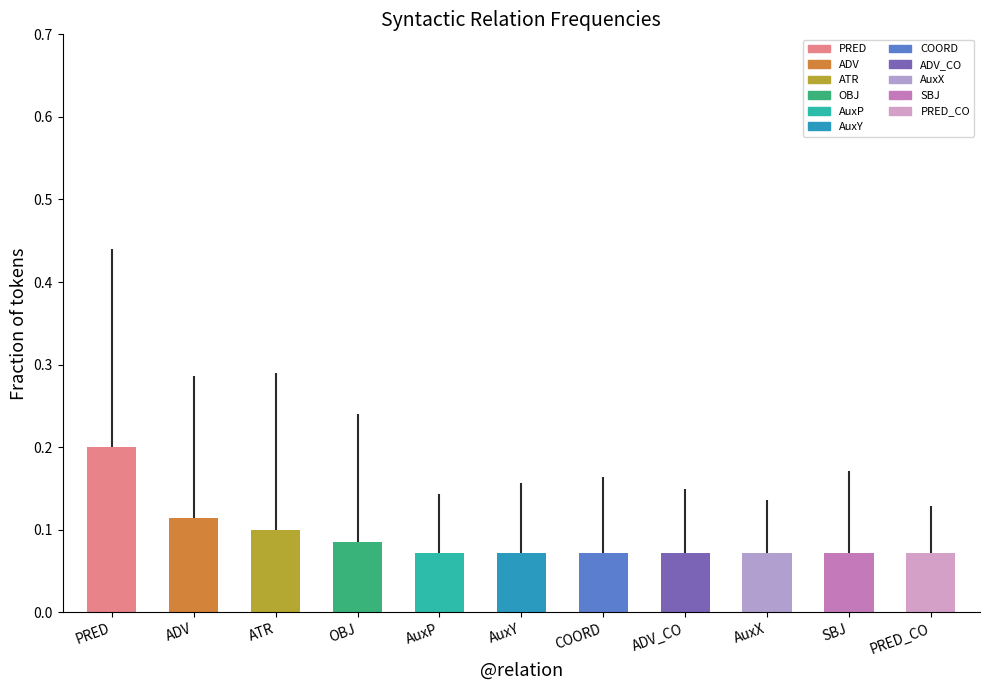

True or false: the data shows 0.2 at PRED.

True